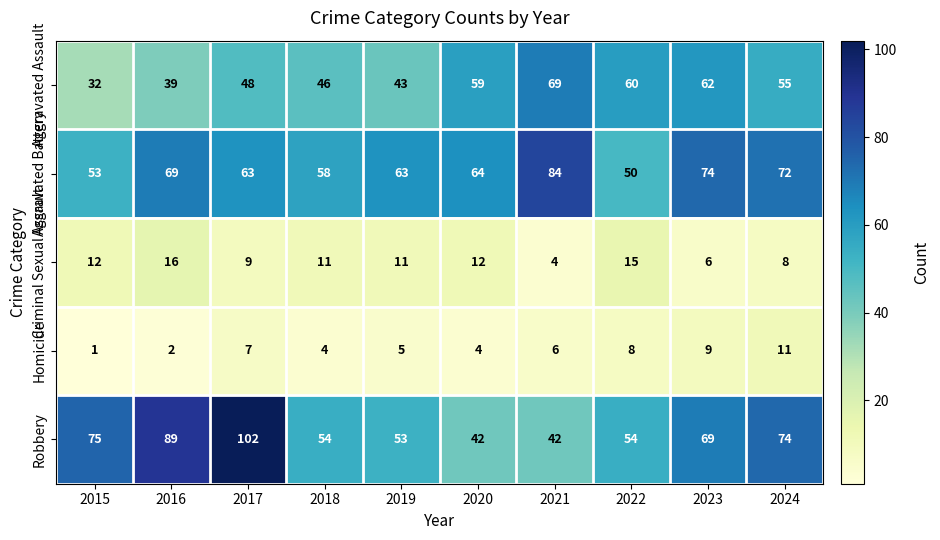

Which label corresponds to the smallest value in the chart?

2015